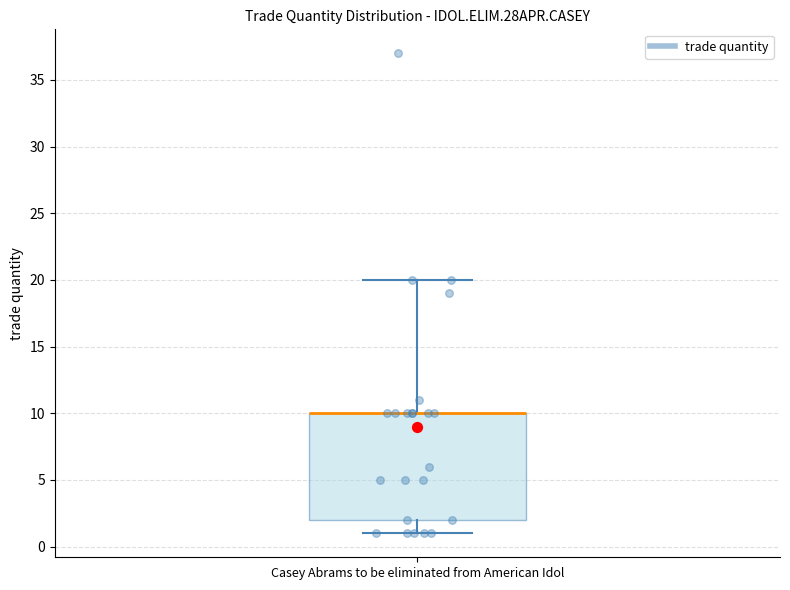

Read this box plot against the y-axis: the position of the median line, the range covered by the box, and the ends of both whiskers. The values are not printed on the chart, so give them approximately, as read against the axis.

median 10 (drawn on the box's upper edge), box 2 to 10, whiskers 1 to 20